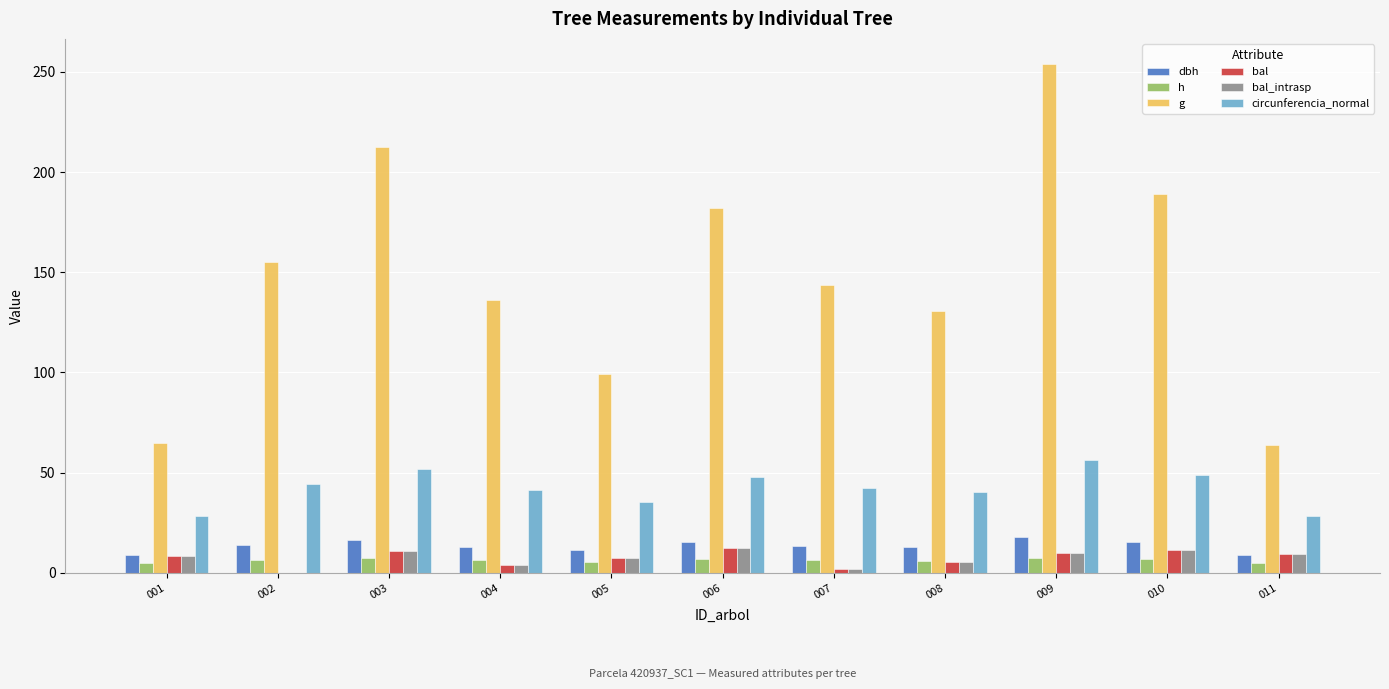

At which category is the sum across all series the highest?

009